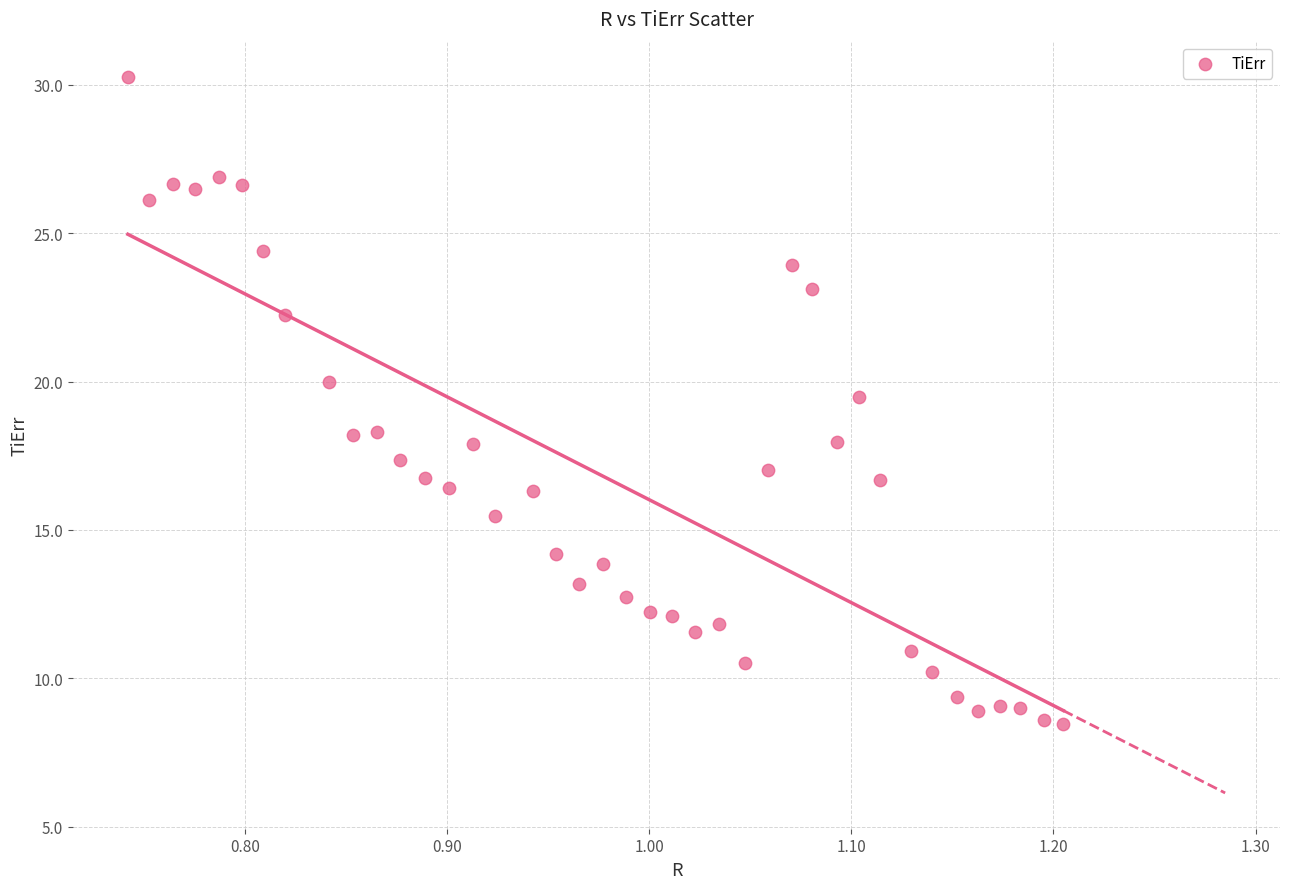

What is the range of X values (max minus min)?

0.5